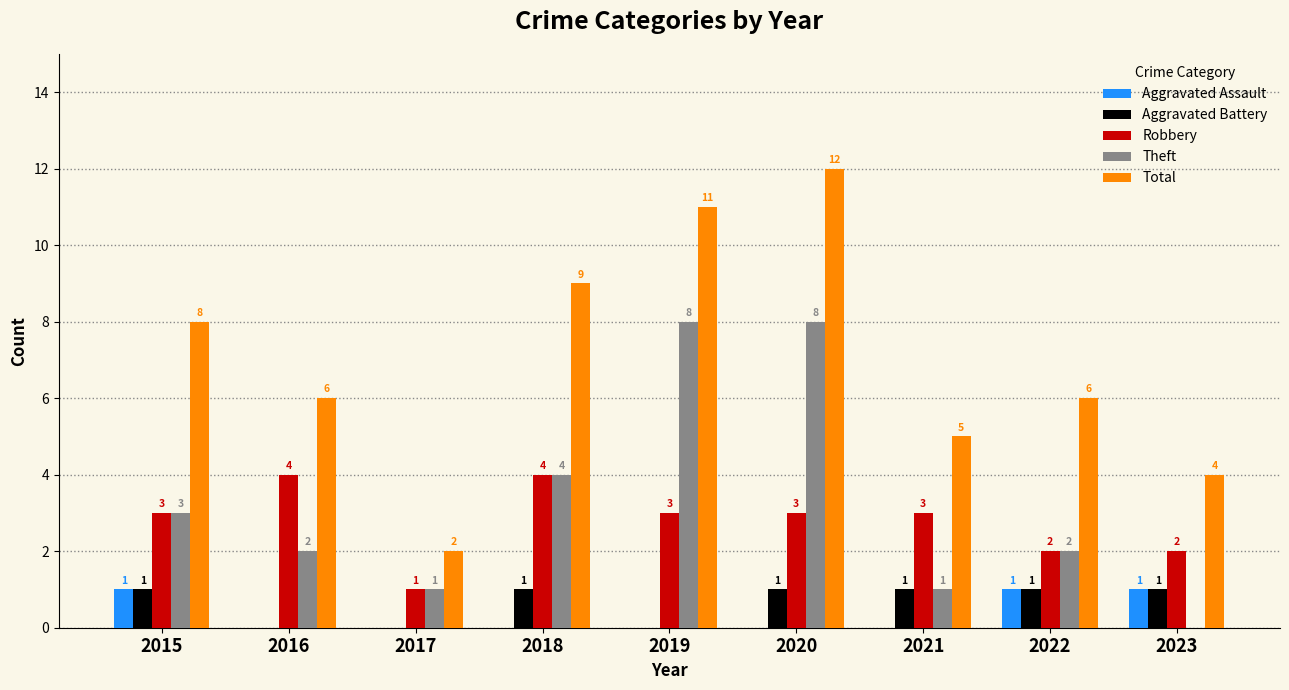

How many Theft values are between 1 and 4?

6